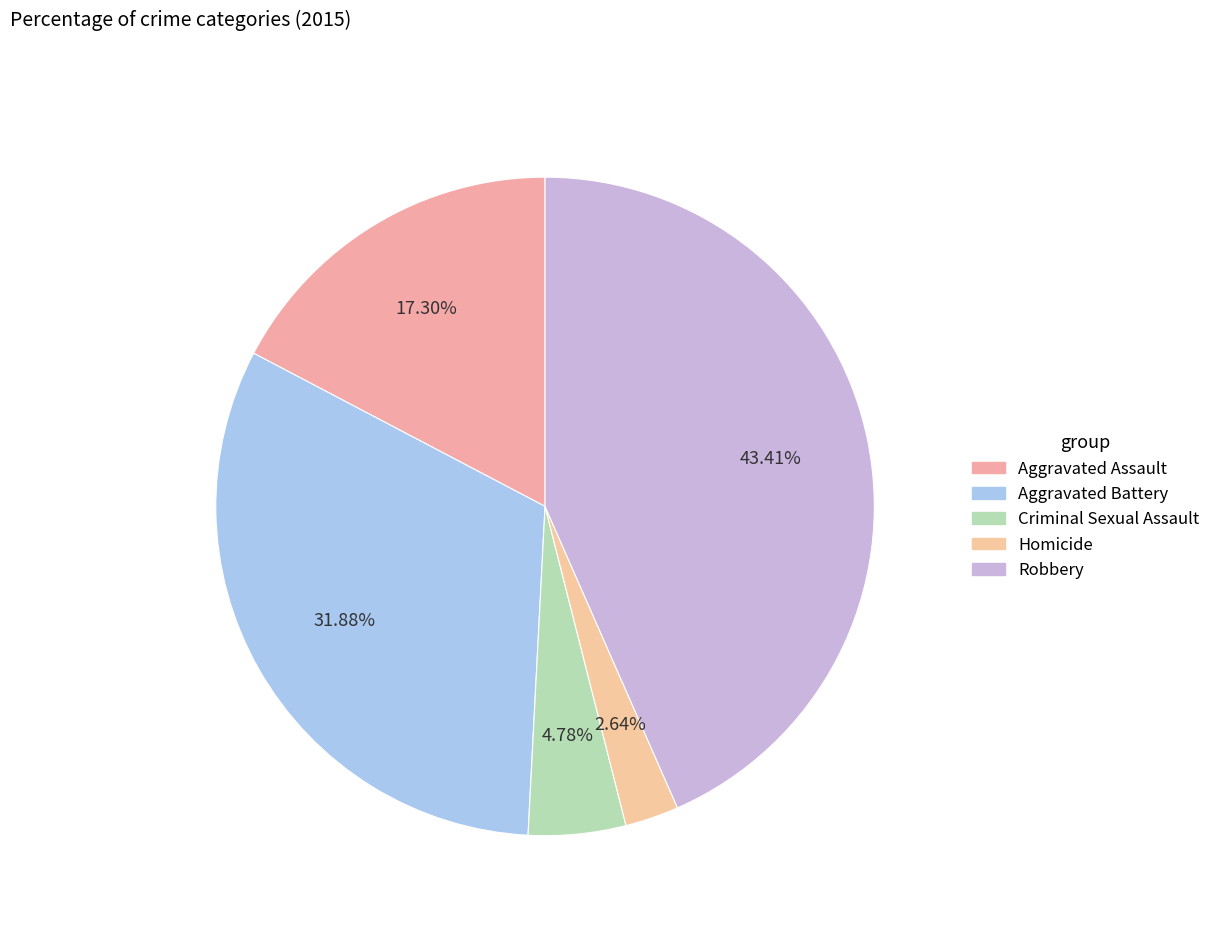

How many slices are in this pie chart?

5